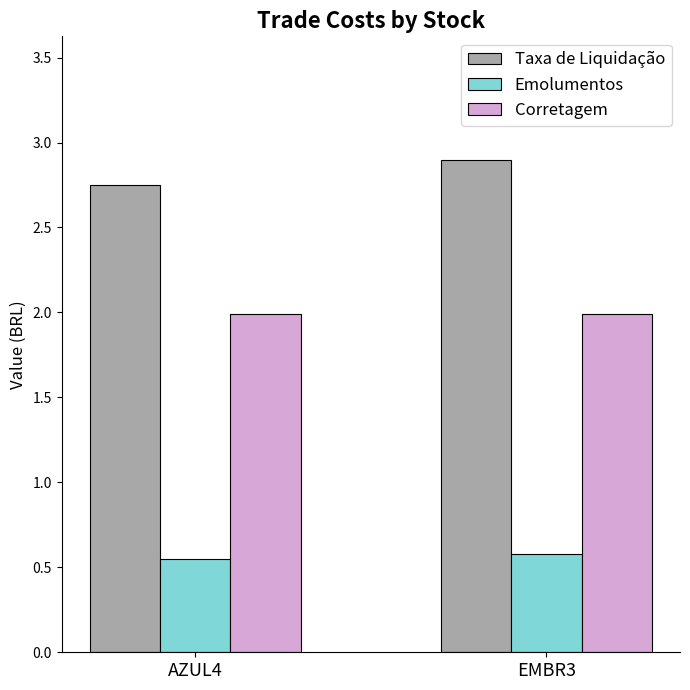

How many bars are there in total?

6